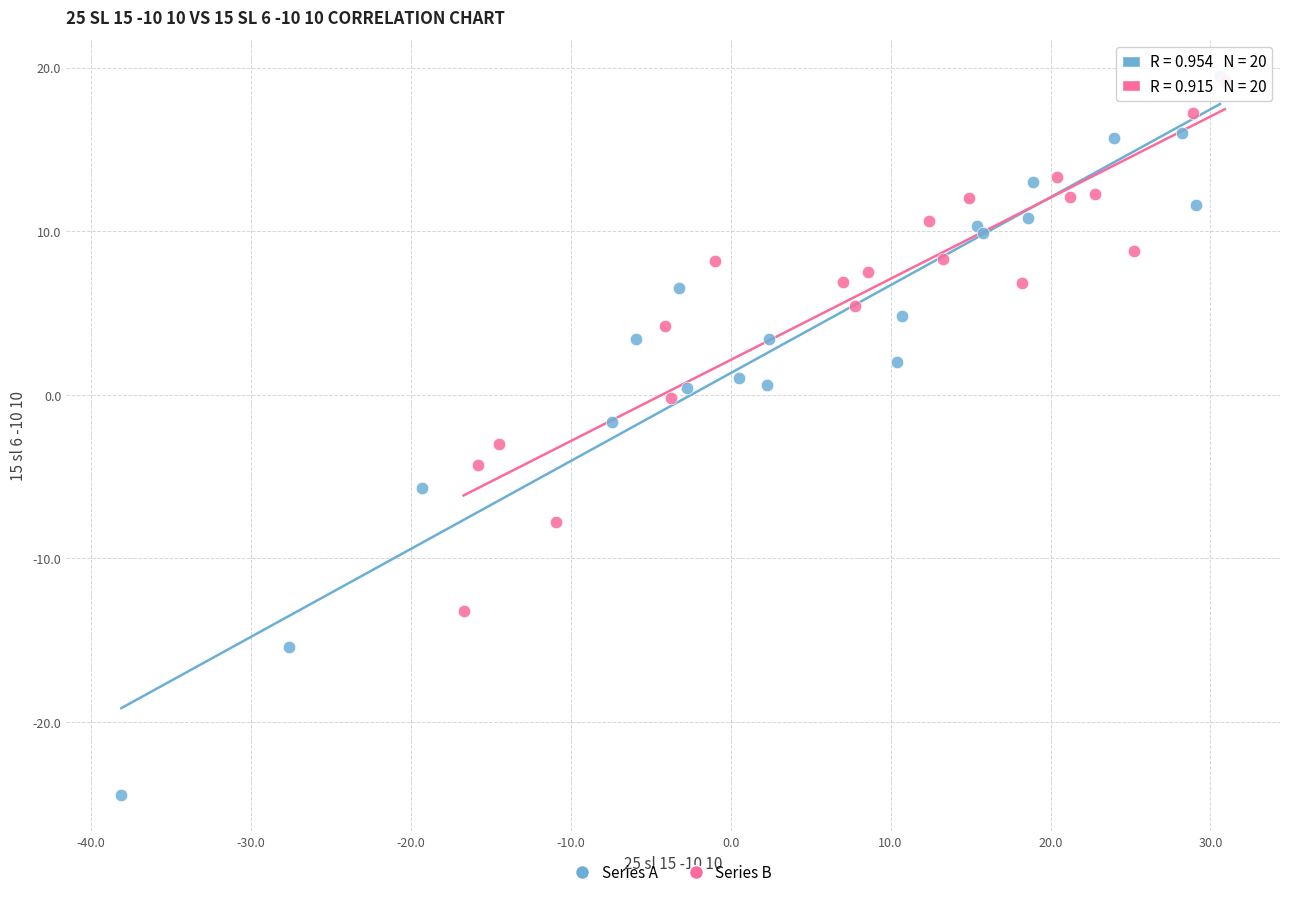

Which series reaches the minimum Y coordinate?

Series A